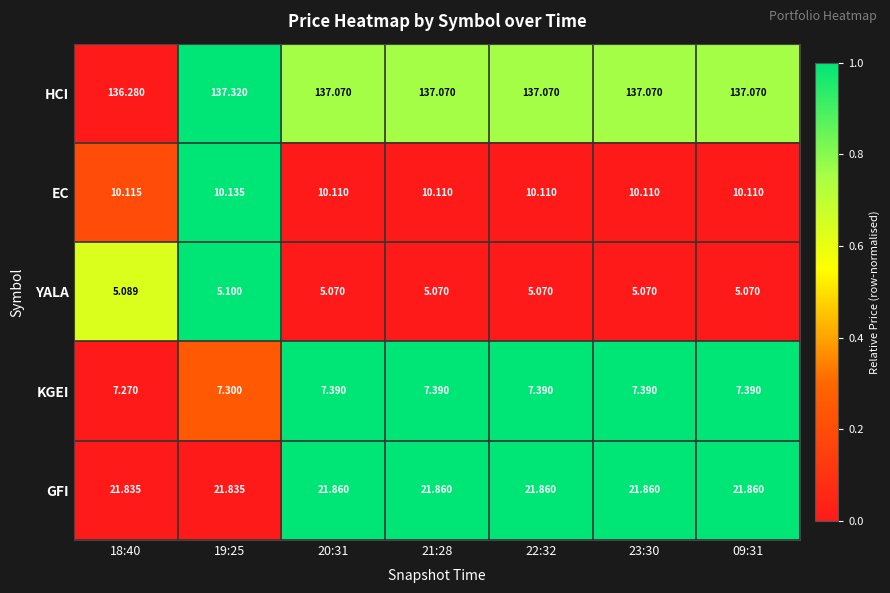

Which series has the largest range (max minus min)?

HCI